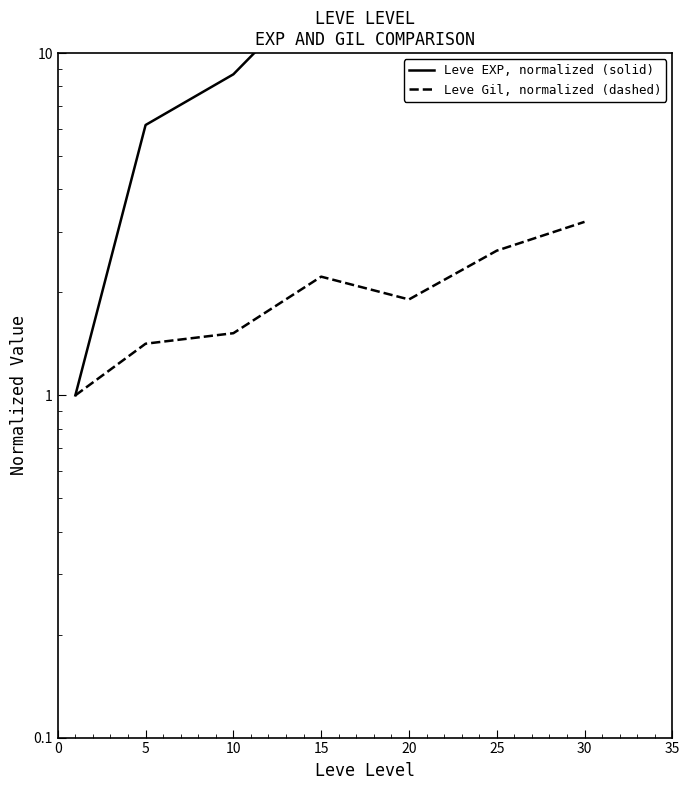

What are all the series names shown in the legend?

Leve EXP, normalized (solid), Leve Gil, normalized (dashed)